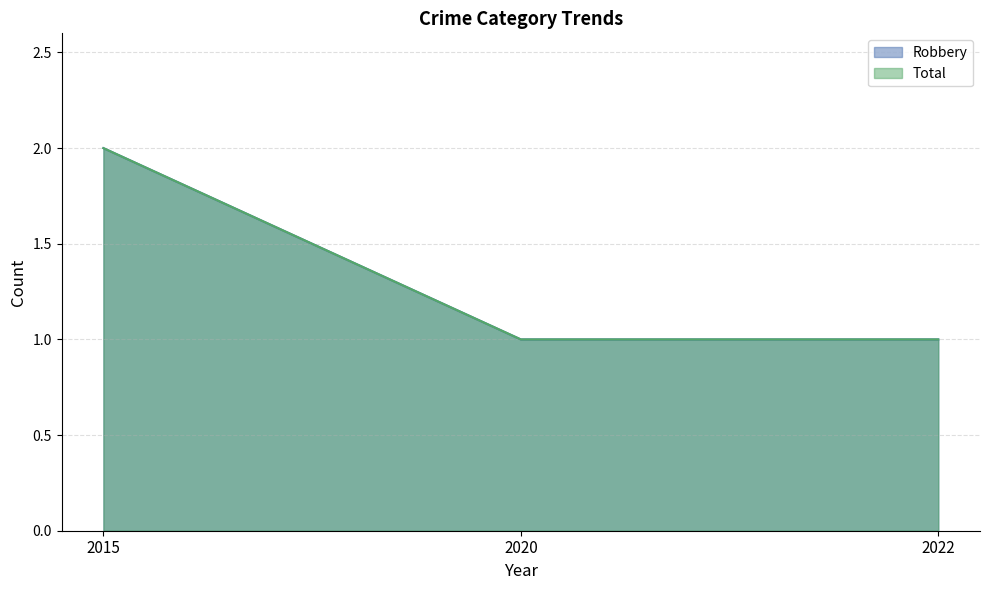

At how many categories does at least one series exceed 1?

1